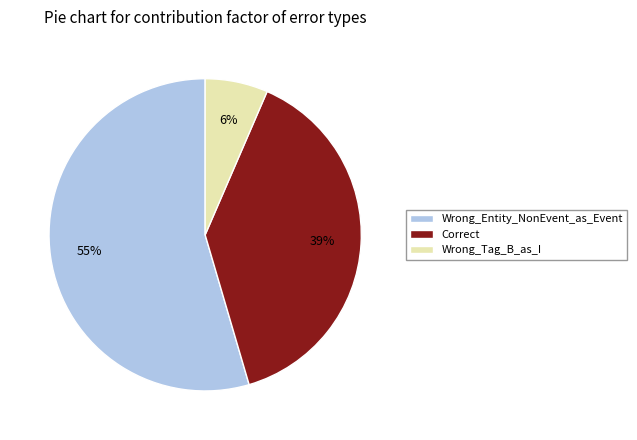

To the nearest percent, what is the combined percentage of Correct and Wrong_Tag_B_as_I?

45%